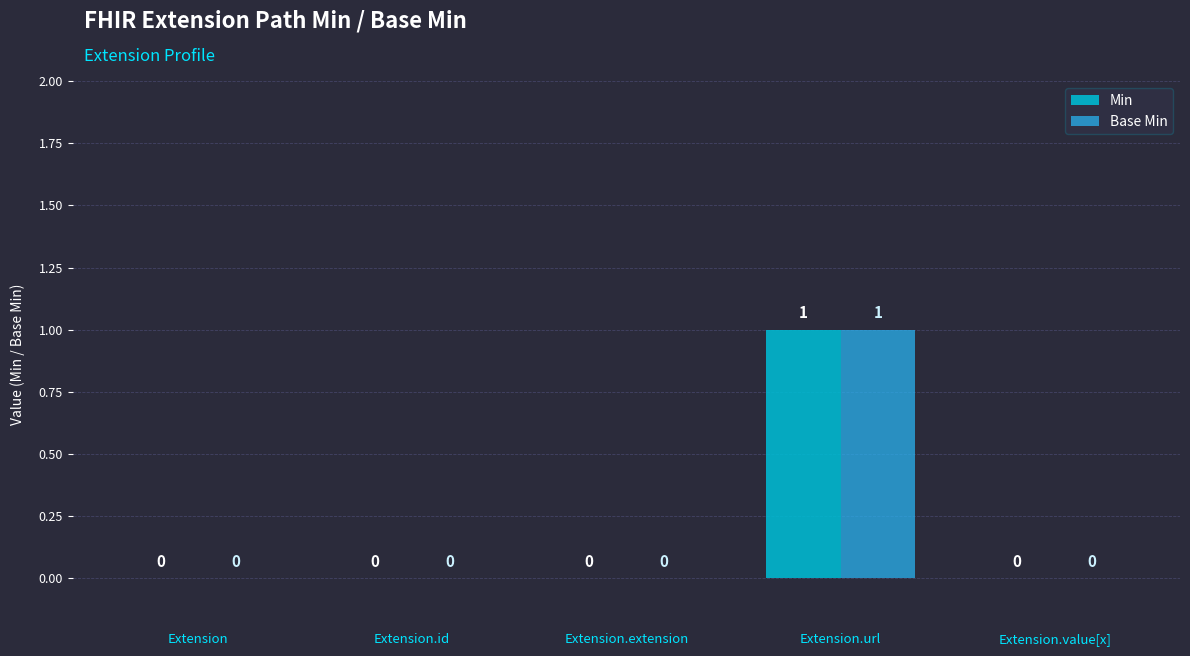

Is the value of Min at Extension.url greater than the value of Base Min at Extension.id?

Yes